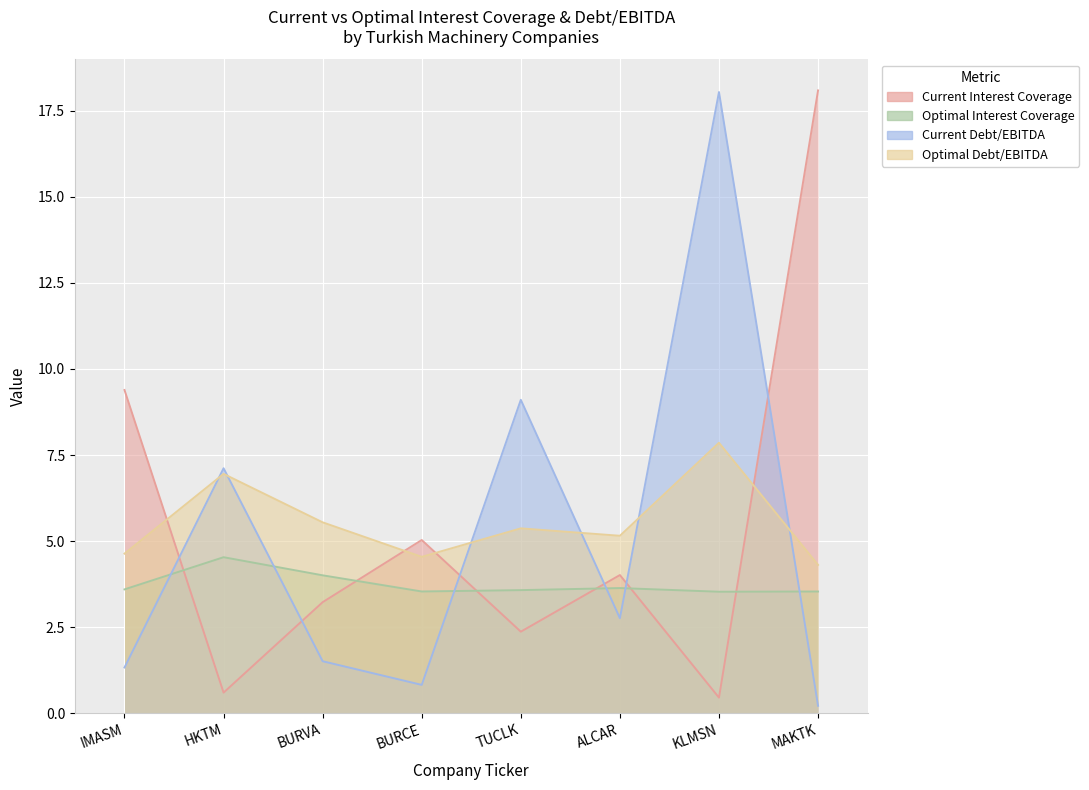

What is the difference between the highest and lowest values at MAKTK?

17.9